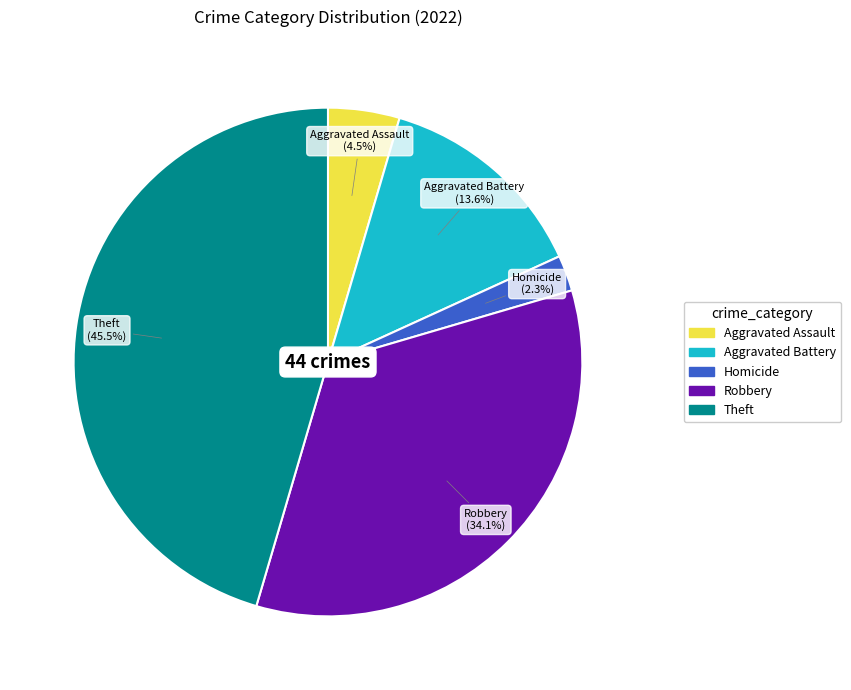

Does any single category account for the majority?

No